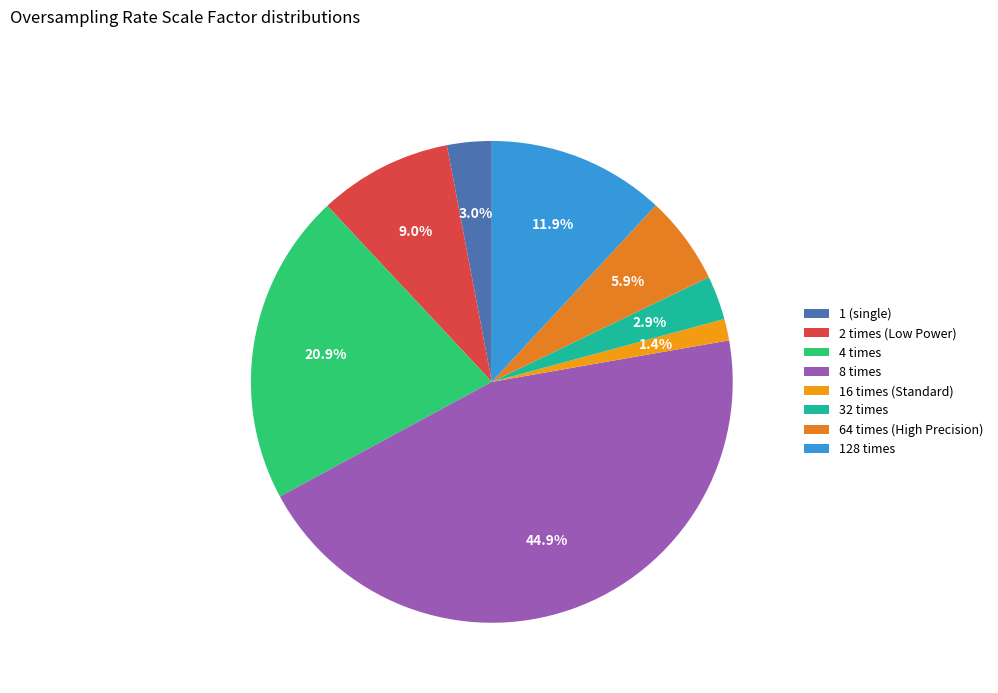

What is the largest slice in the pie chart?

8 times